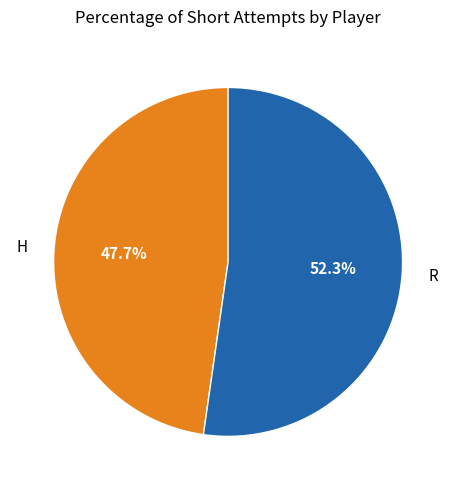

Which category has the biggest portion of the pie?

R